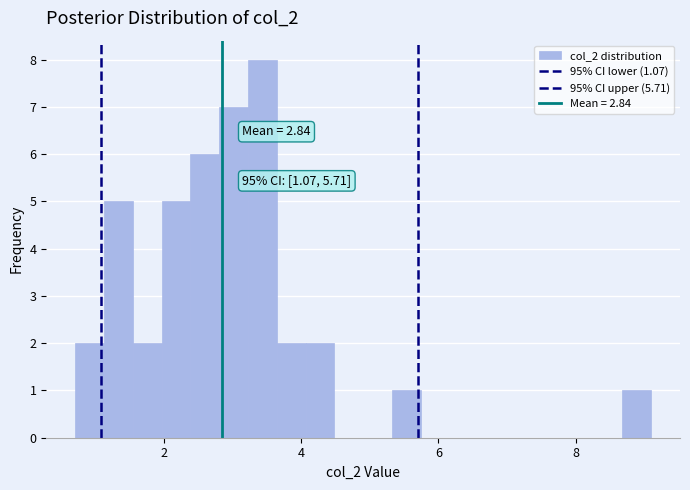

Read against the x-axis, roughly where is the centre of the tallest bar?

3.4